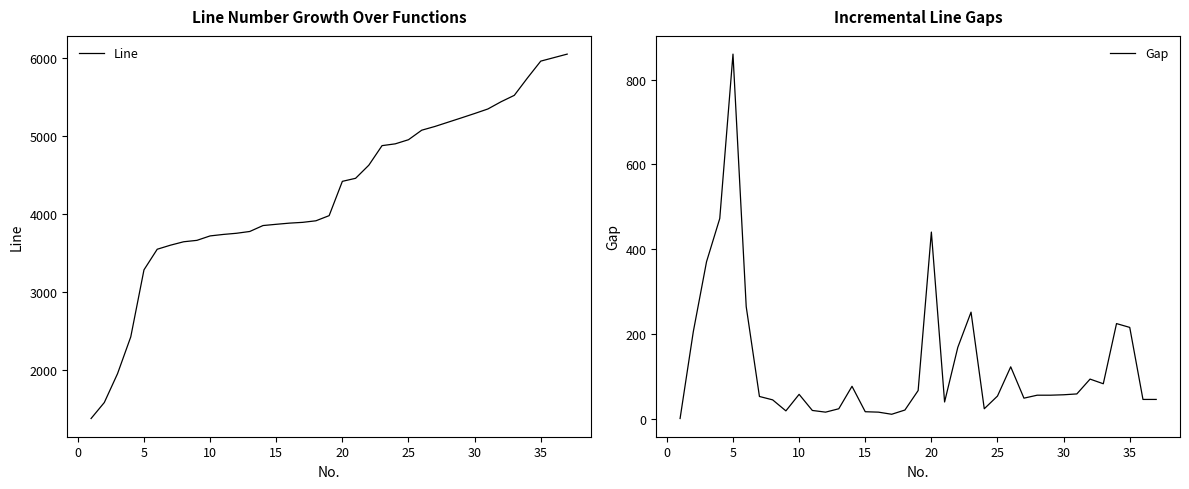

True or false: Line has more than 1 interior local peaks.

False